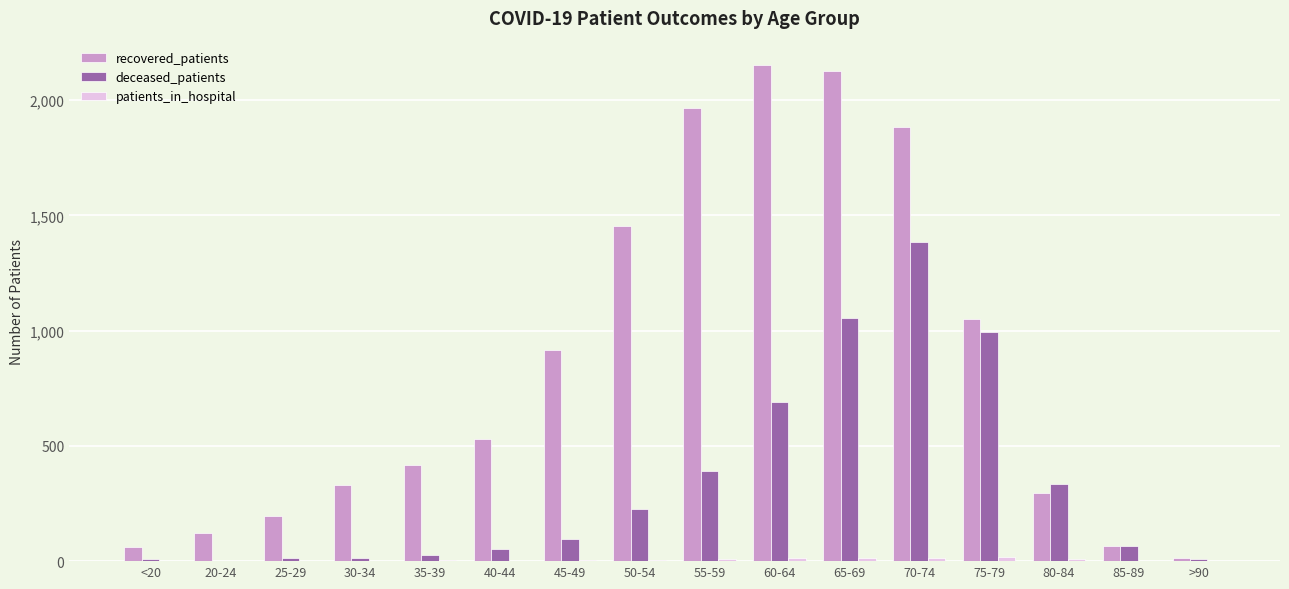

Which series changed the most between 55-59 and >90?

recovered_patients